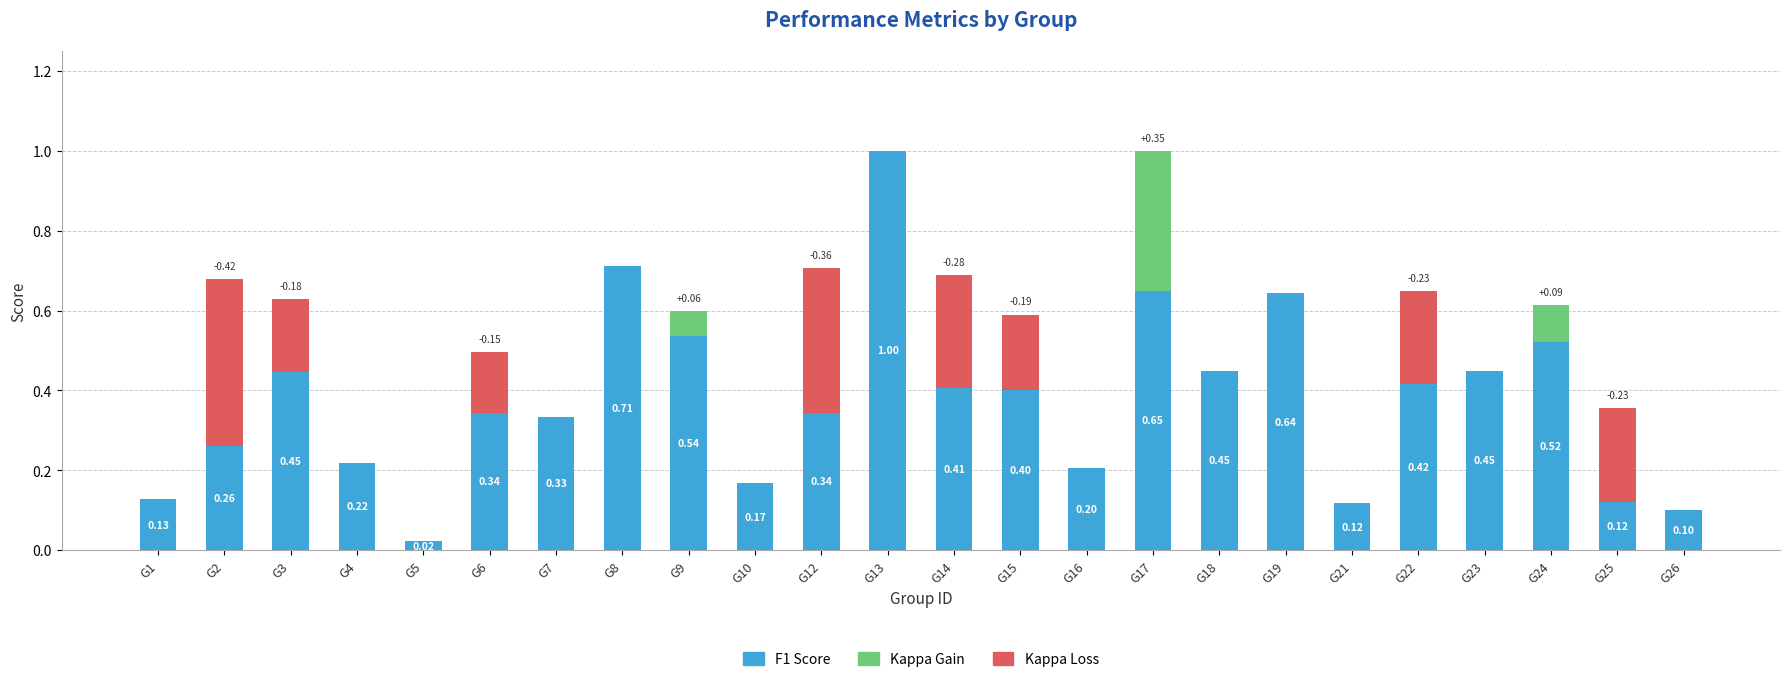

List the series in order of their peak value, highest first.

F1 Score, Kappa Loss, Kappa Gain